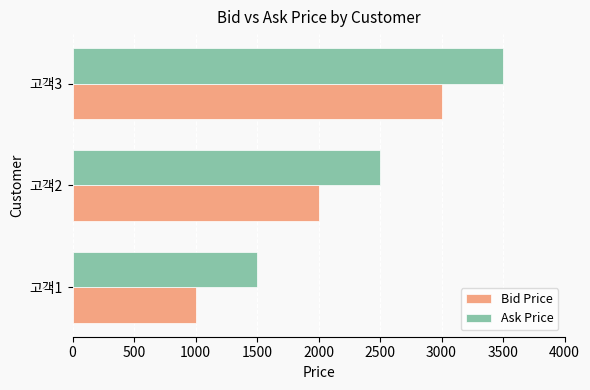

The value of Bid Price at 고객2 is 2000. True or false?

True